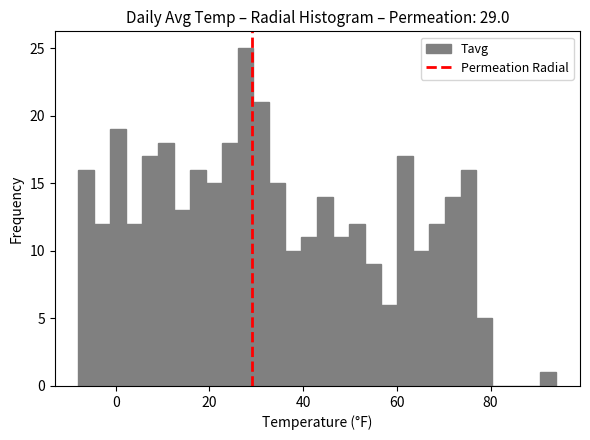

Around what value on the x-axis is the tallest bar? Give the approximate position of its centre, as read against the axis.

28